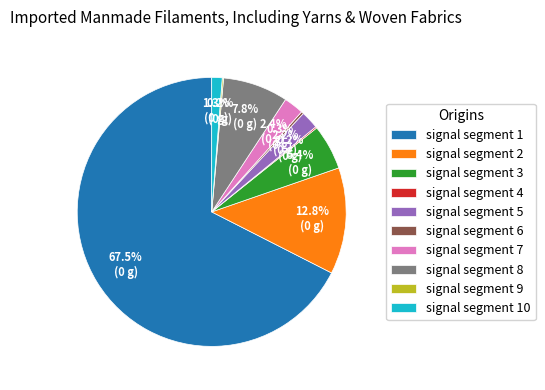

What is the largest slice in the pie chart?

signal segment 1